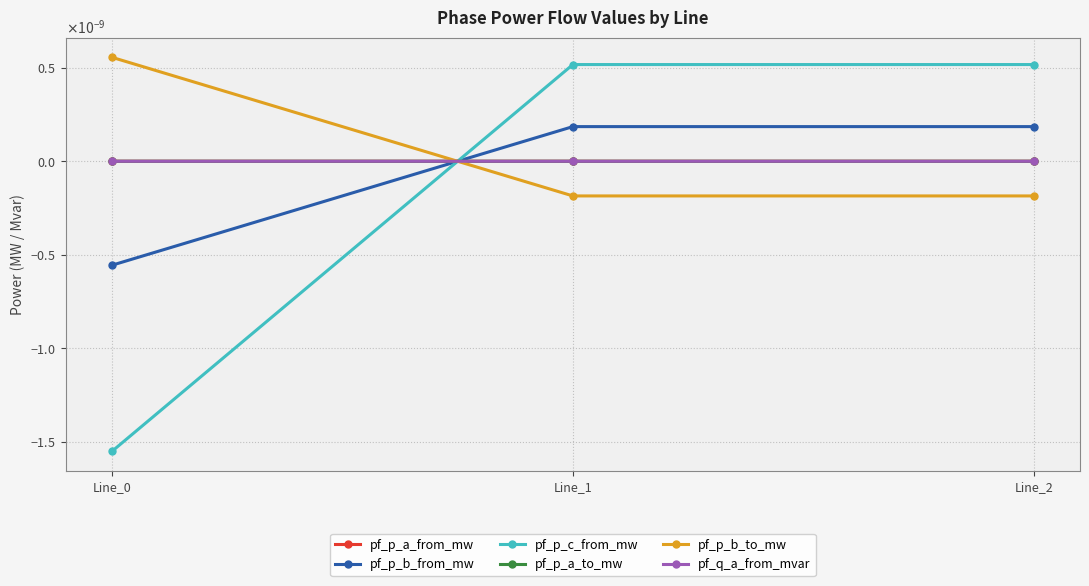

How many values in the pf_p_a_from_mw series exceed 0?

2